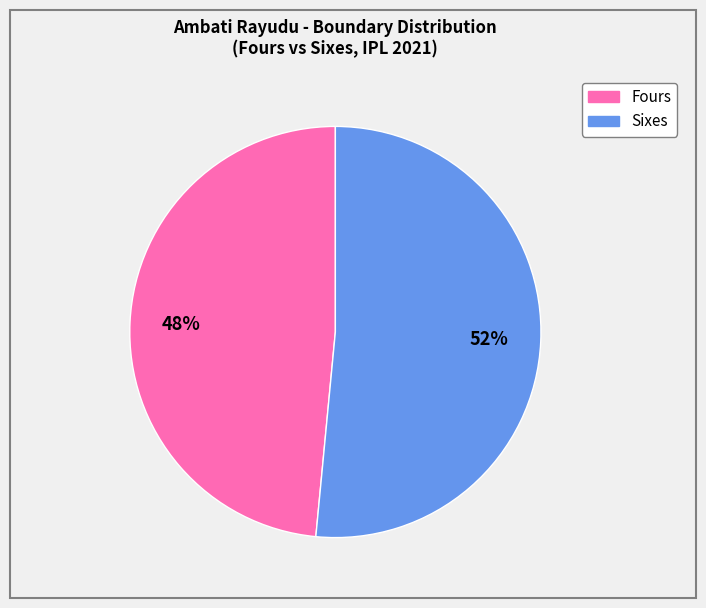

To the nearest percent, what is the average slice percentage?

50%